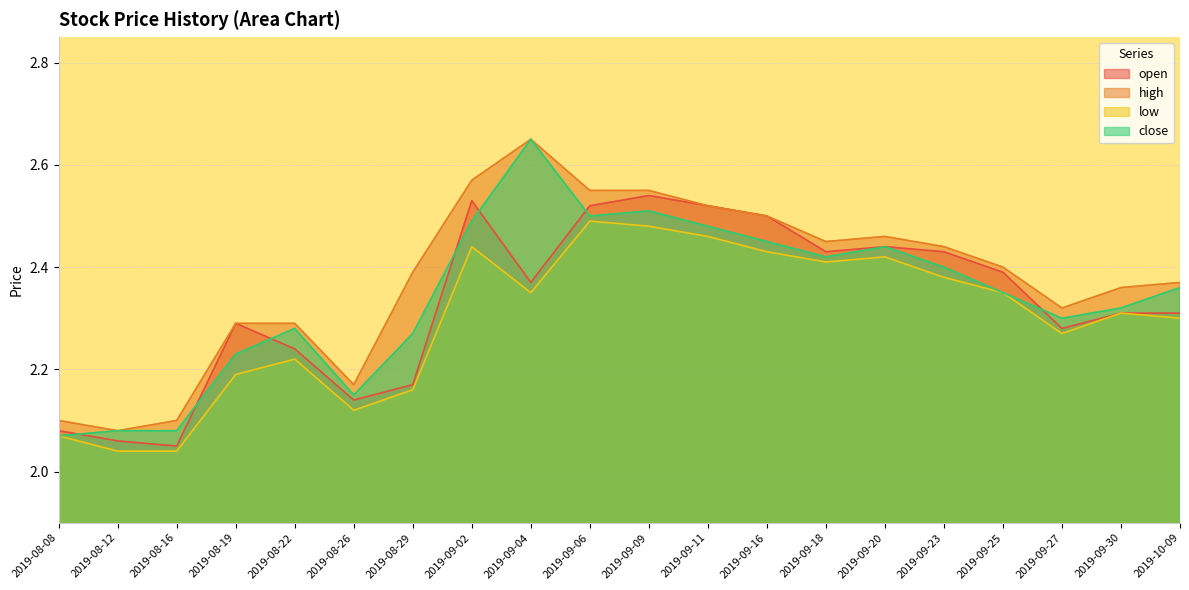

Does the chart have visible grid lines?

Yes